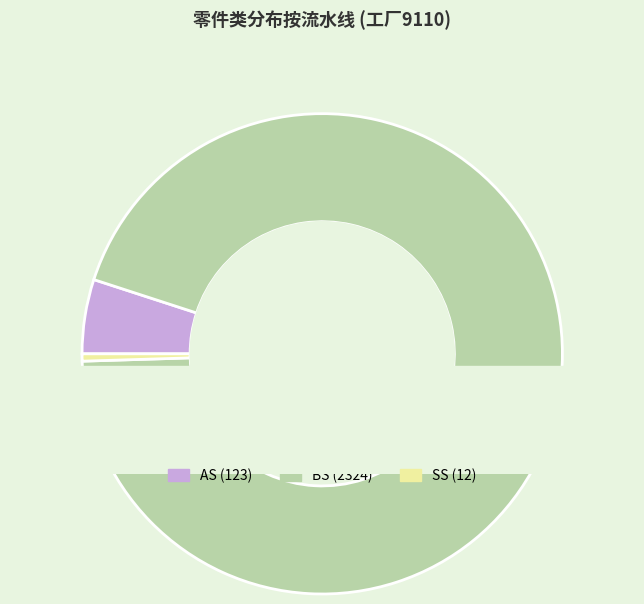

Is there any slice that represents more than half of the pie?

Yes